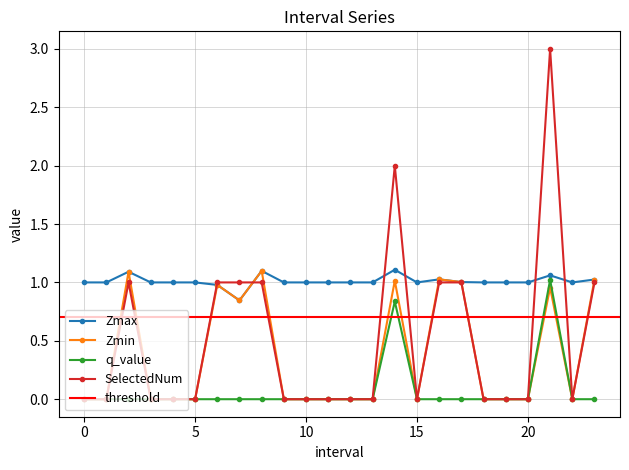

How many values in the Zmax series exceed 1?

7